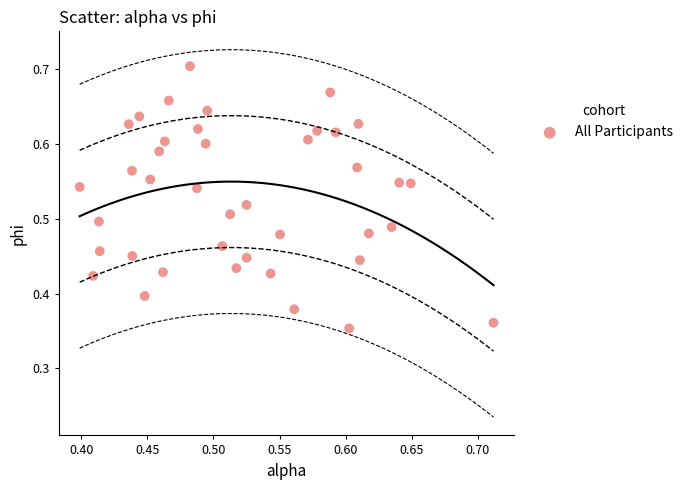

What is the range of X values (max minus min)?

0.3